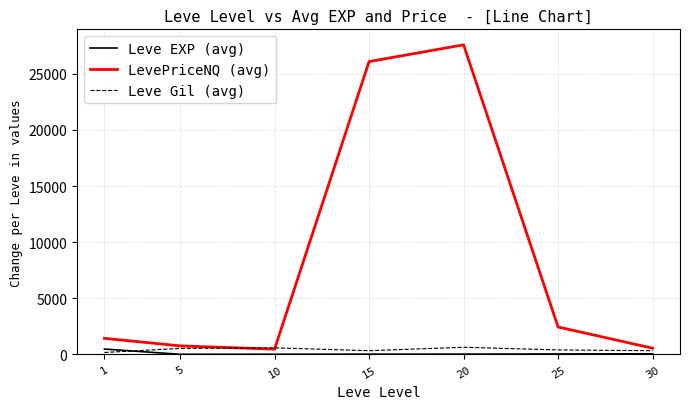

At which category does LevePriceNQ (avg) reach its first local peak?

20